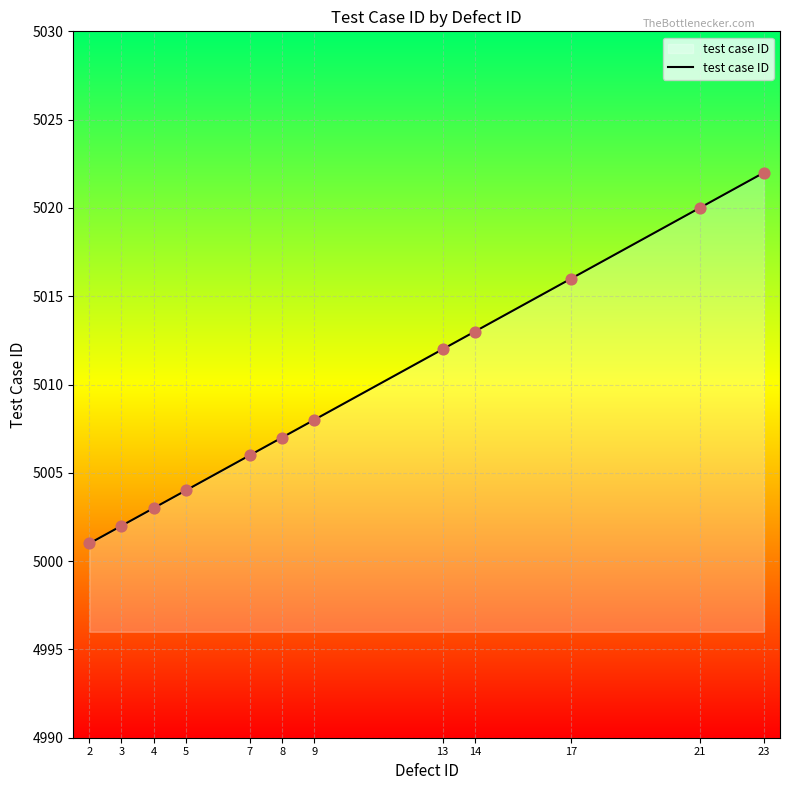

What is the ratio of the value at 14 to the value at 9?

1.0